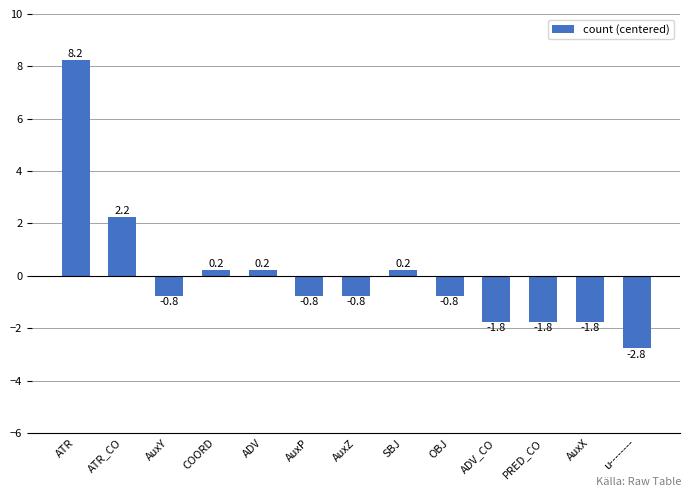

Reading right to left, list all the values displayed in this chart.

u--------=-2.8	AuxX=-1.8	PRED_CO=-1.8	ADV_CO=-1.8	OBJ=-0.8	SBJ=0.2	AuxZ=-0.8	AuxP=-0.8	ADV=0.2	COORD=0.2	AuxY=-0.8	ATR_CO=2.2	ATR=8.2